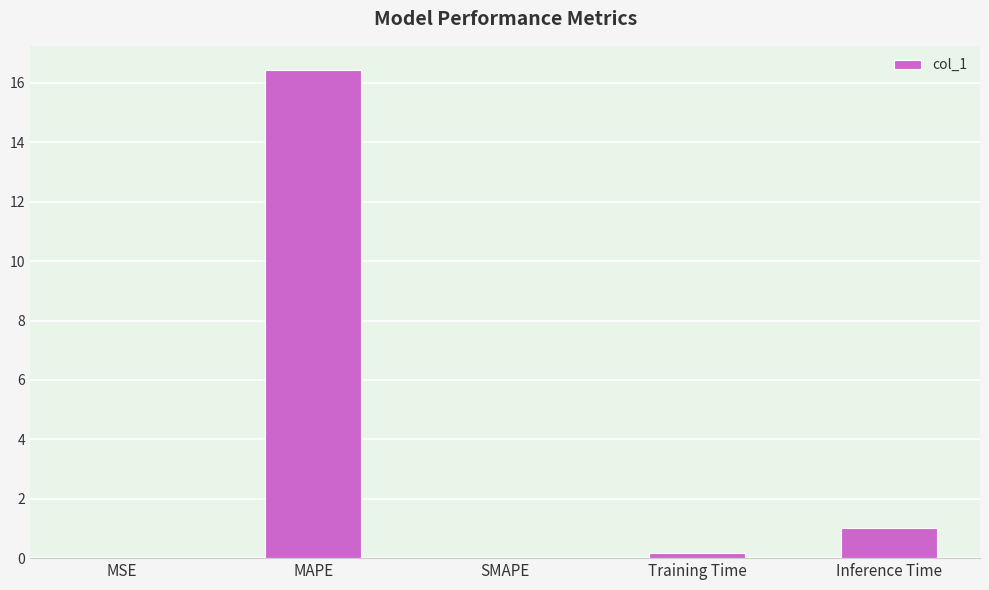

What is the maximum value shown in the chart?

16.4